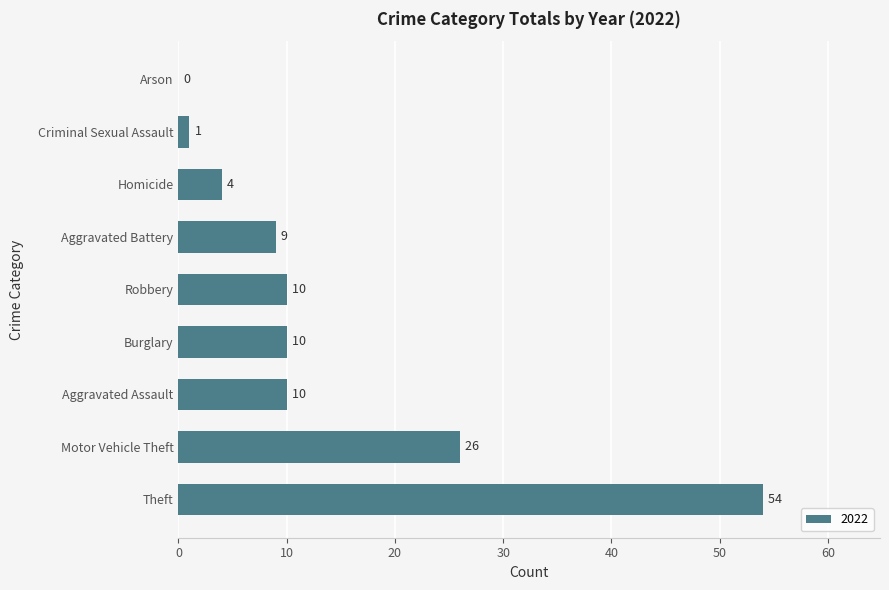

Which category has the highest value across all series?

Theft